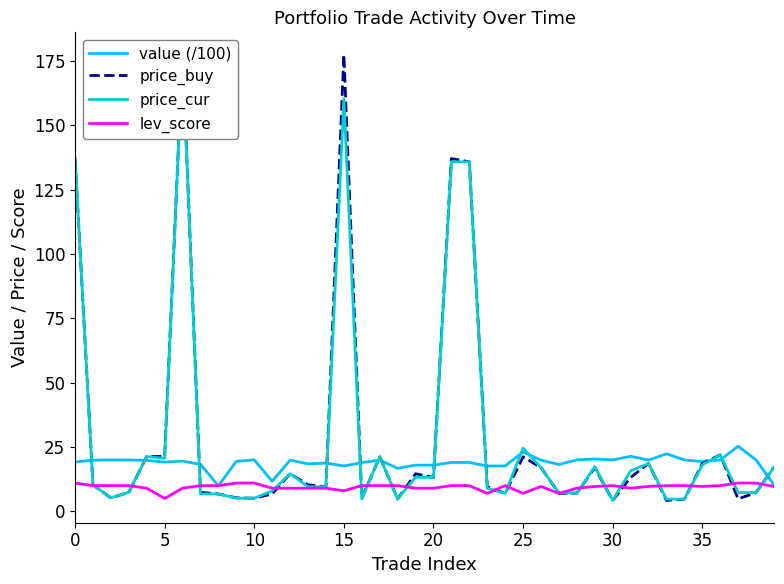

At how many categories does at least one series exceed 175?

2